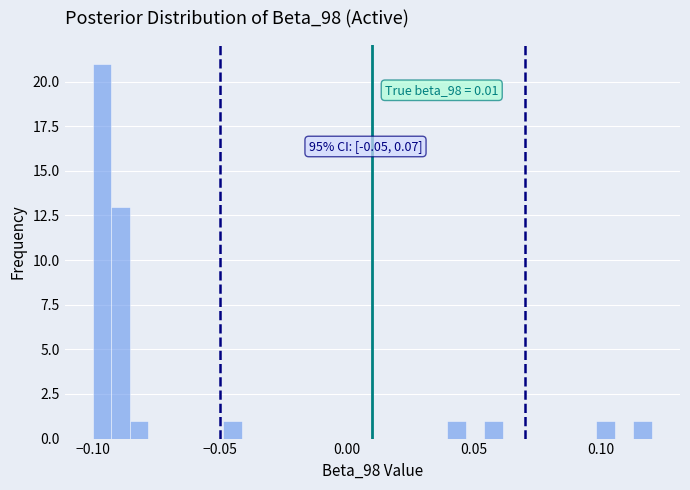

Read against the x-axis, roughly where is the centre of the tallest bar?

-0.095